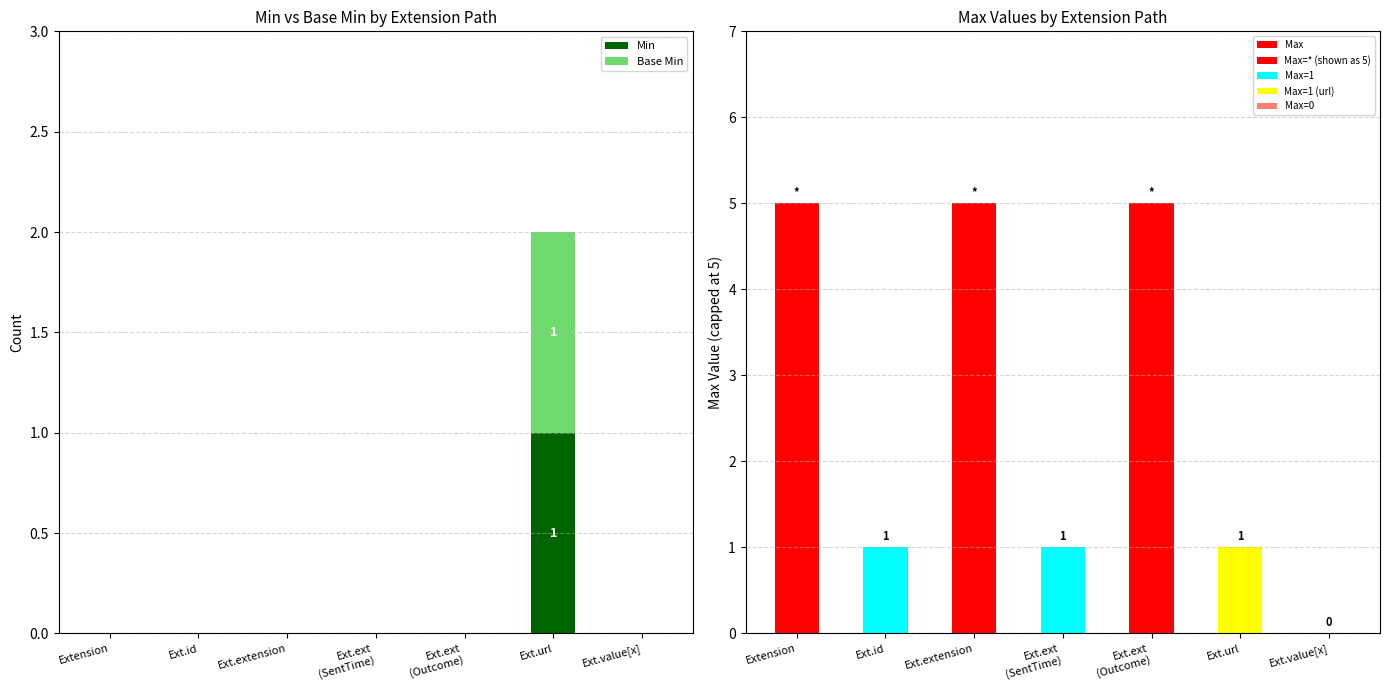

What is the total value across all series at Ext.ext
(Outcome)?

5